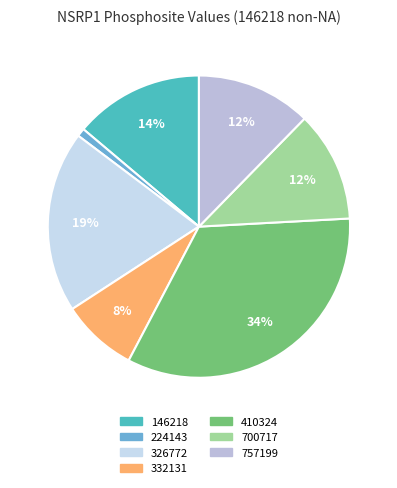

Is it true that 146218 is 14% of the pie?

True